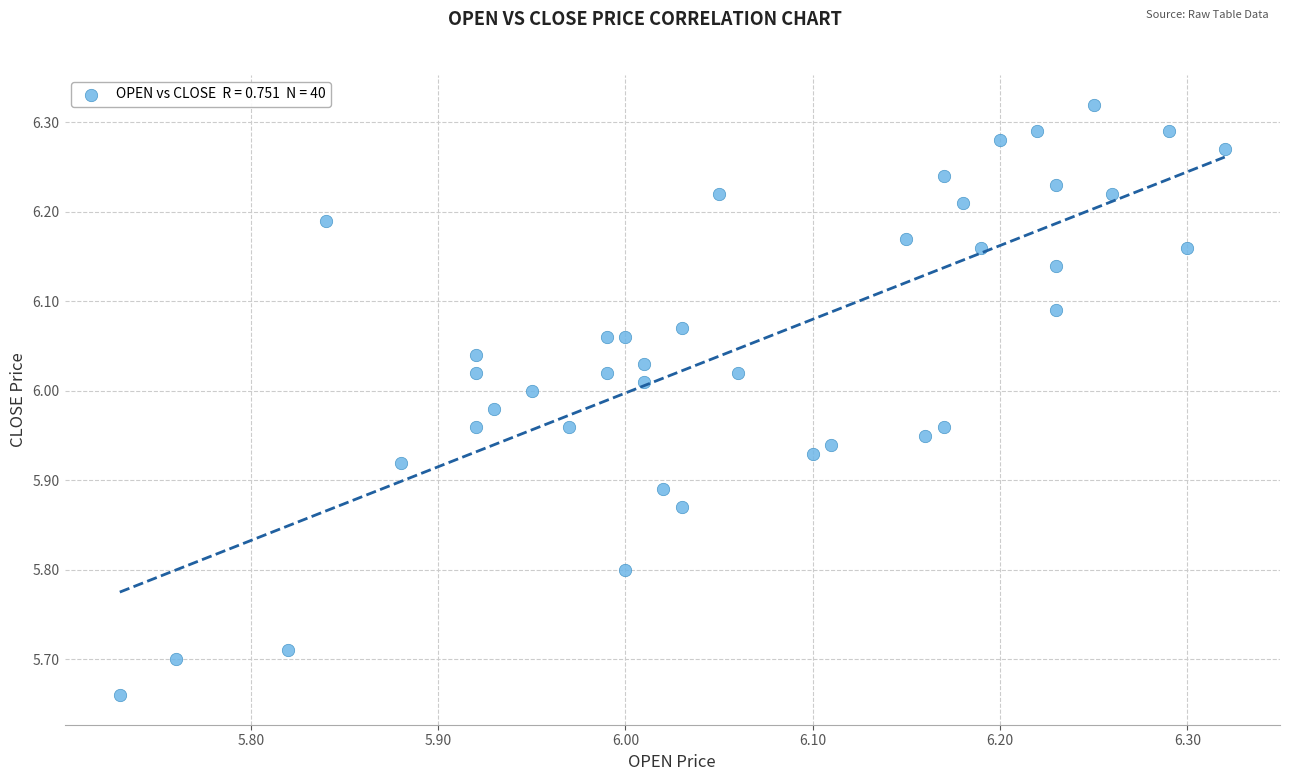

What is the range of X values (max minus min)?

0.6